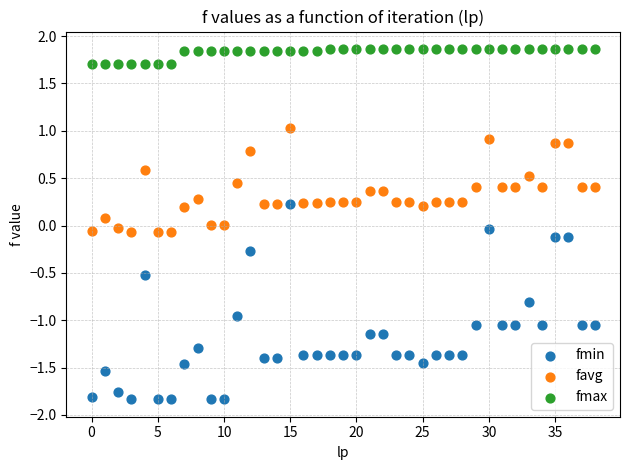

Which series reaches the minimum Y coordinate?

fmin